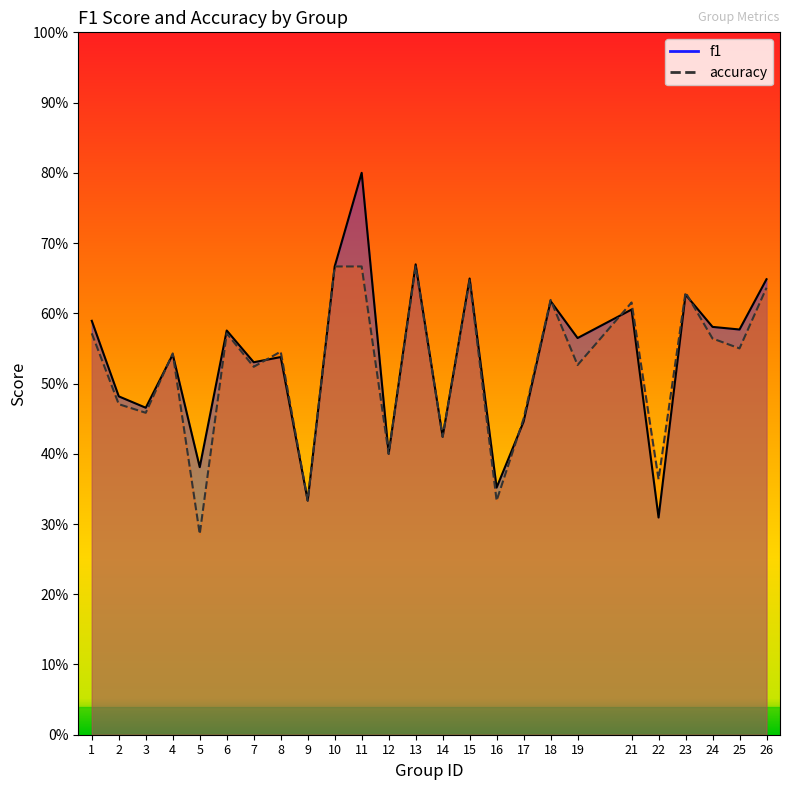

What is the value of the accuracy point at the 23rd from the left?

0.6